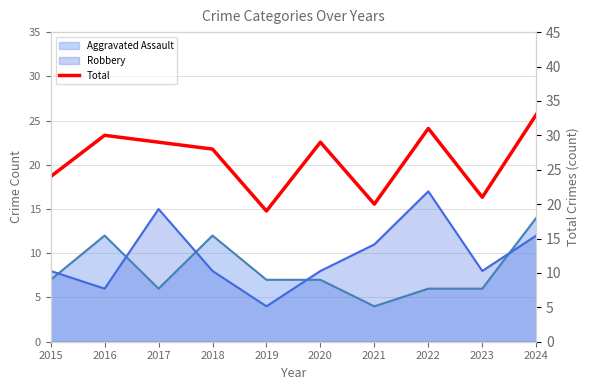

The chart shows a value of 20 at 2021. True or false?

True